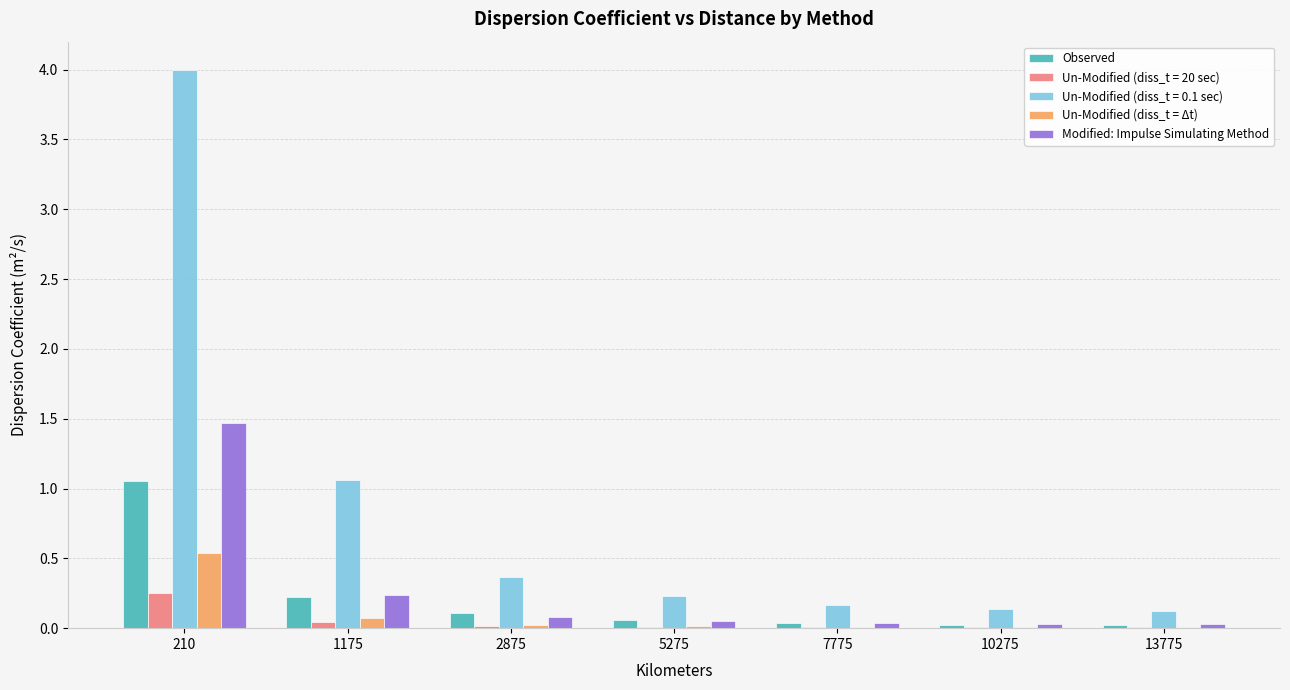

At which label does Observed reach its peak?

210